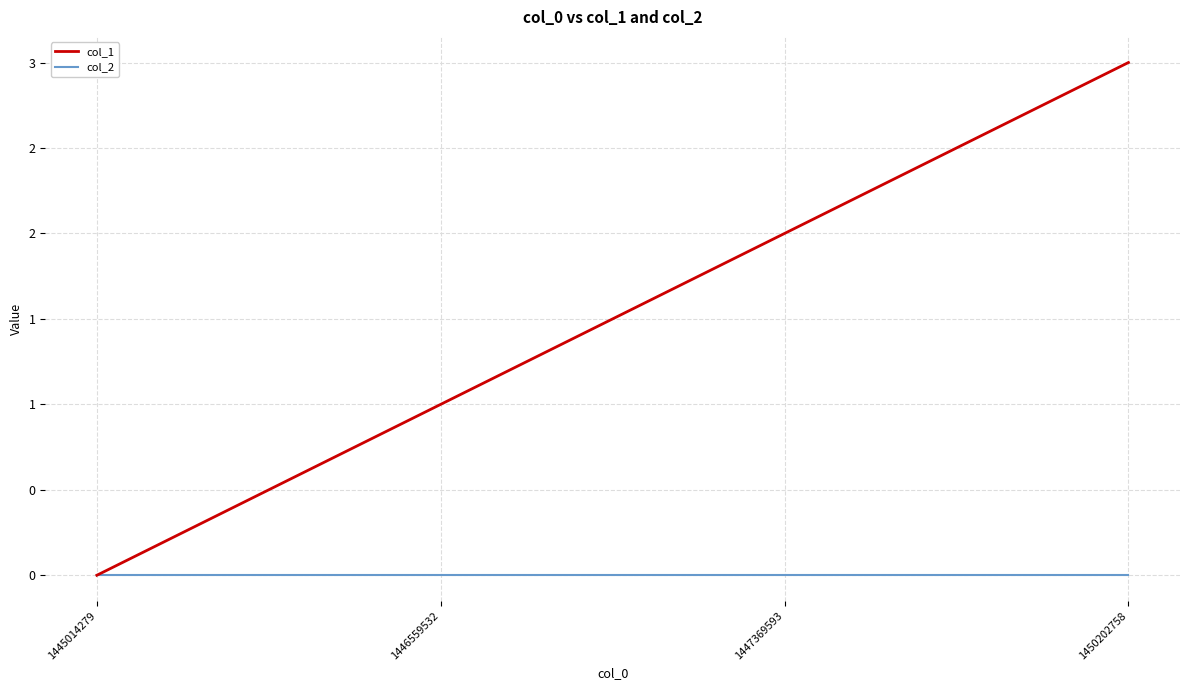

List the series in order of their peak value, lowest first.

col_2, col_1